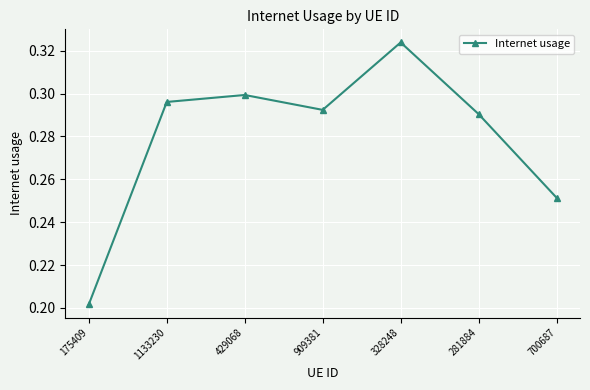

Where is the first local minimum?

909381